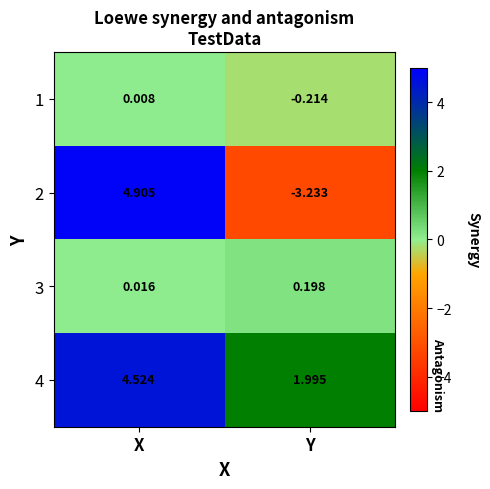

Which series changed the most between X and Y?

2